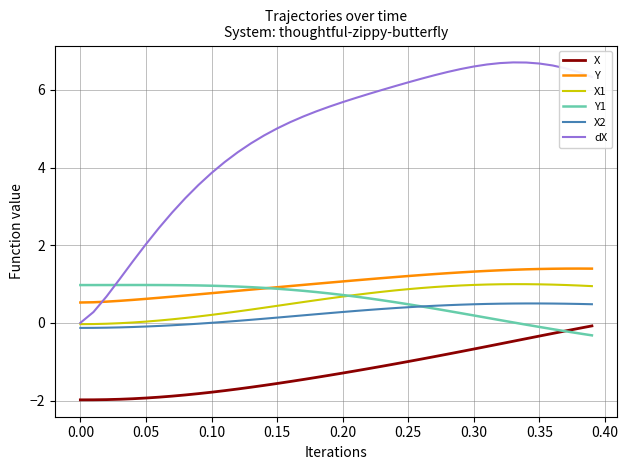

Which series has the widest spread of values?

dX